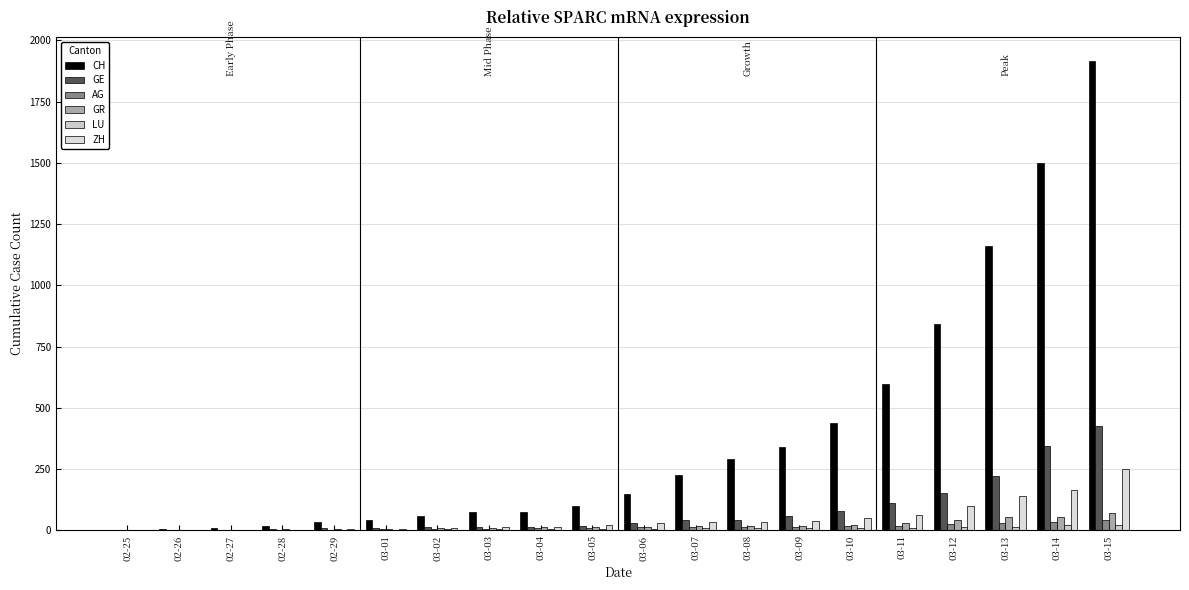

What is the label of the 9th bar from the right?

03-07